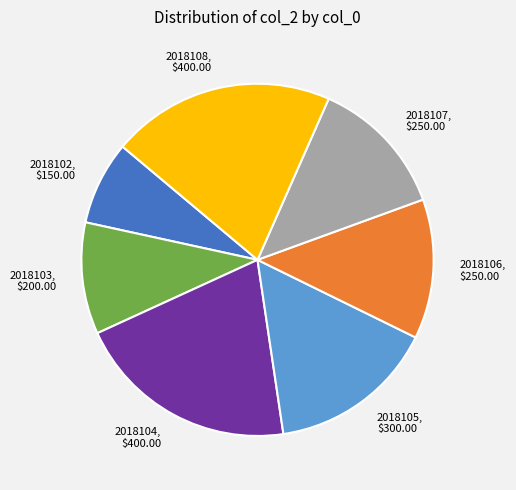

True or false: 2018107 accounts for 21% of the total.

False